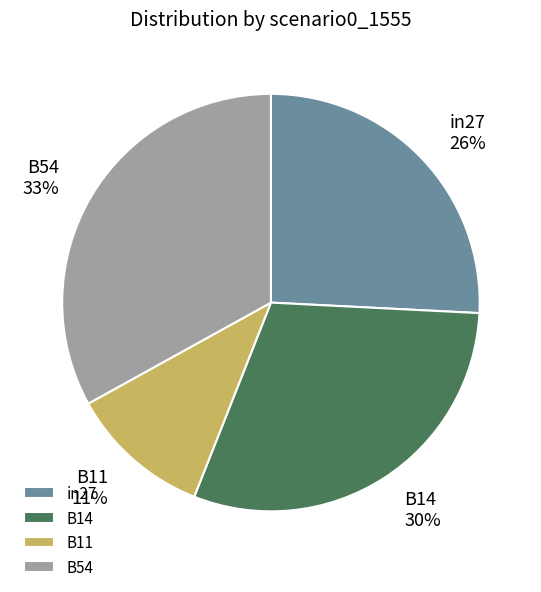

Which has a higher value, B11 or B54?

B54